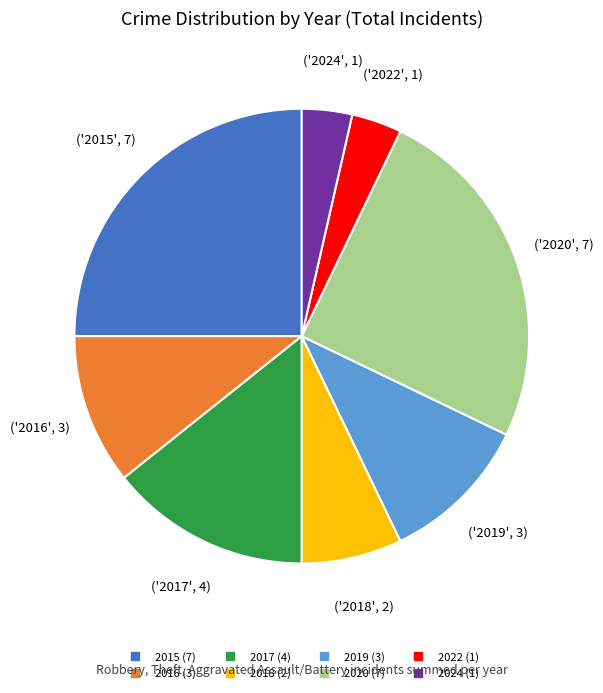

Approximately how many times larger is the value at 2019 compared to 2024?

3.0